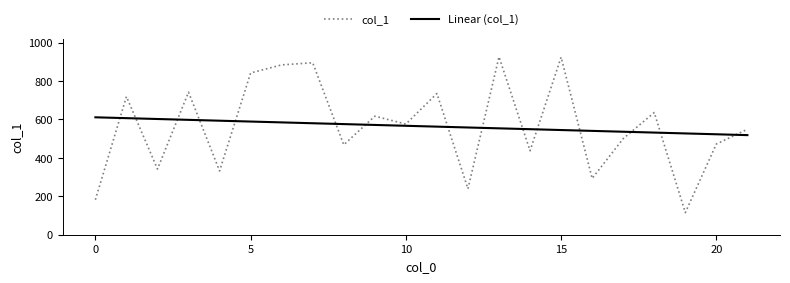

What are all the series names shown in the legend?

col_1, Linear (col_1)